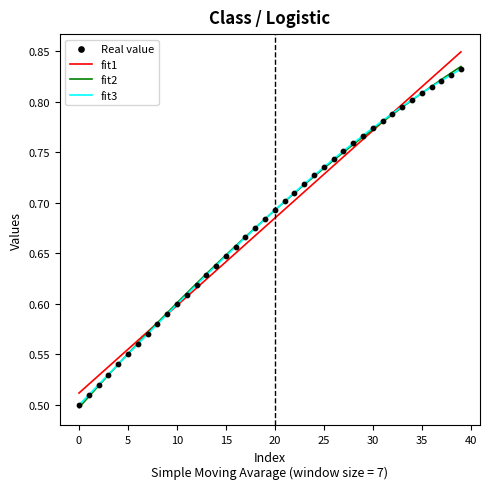

At how many categories does at least one series exceed 0?

40